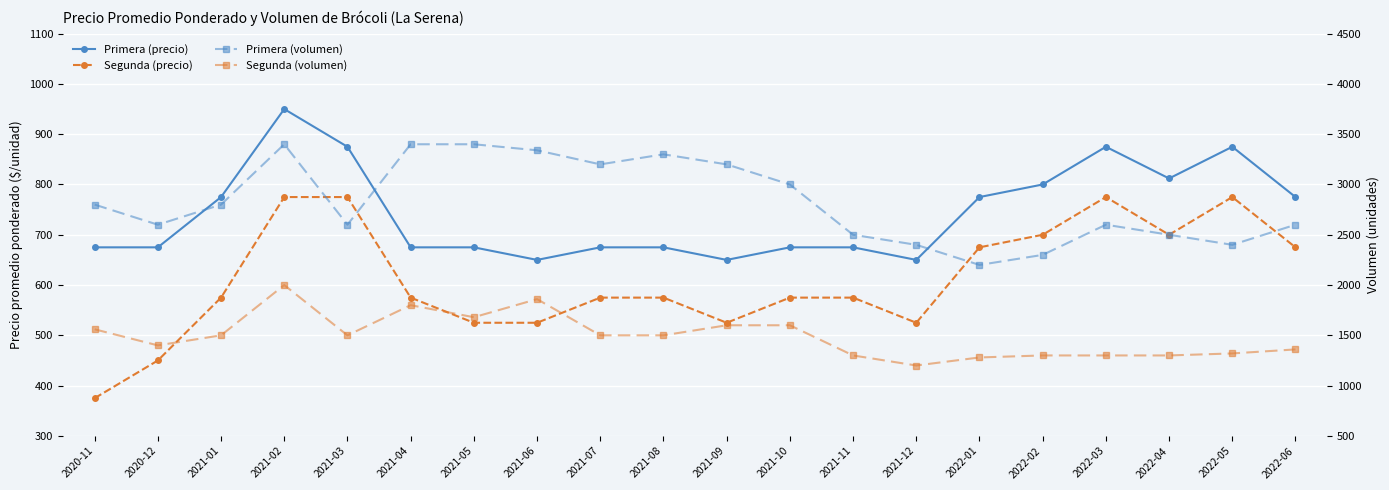

What is the maximum value for Segunda (volumen)?

2000